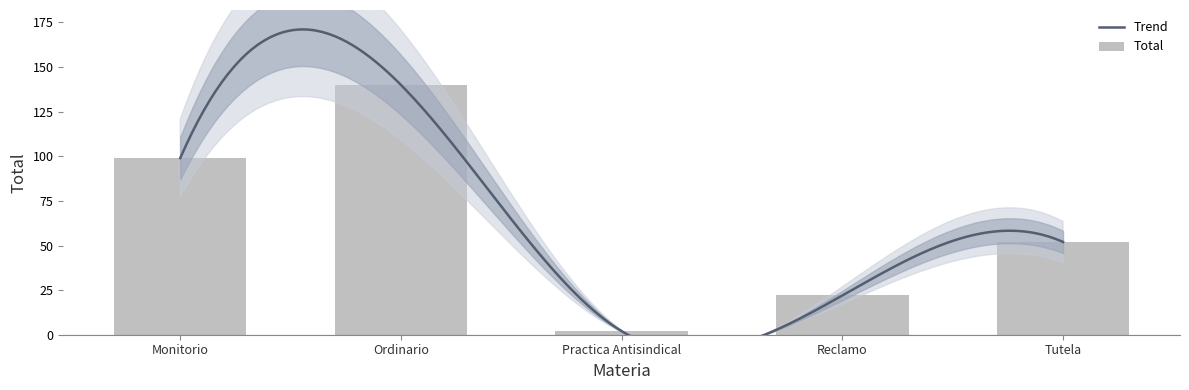

What is the sum of the values at Monitorio and Reclamo?

121